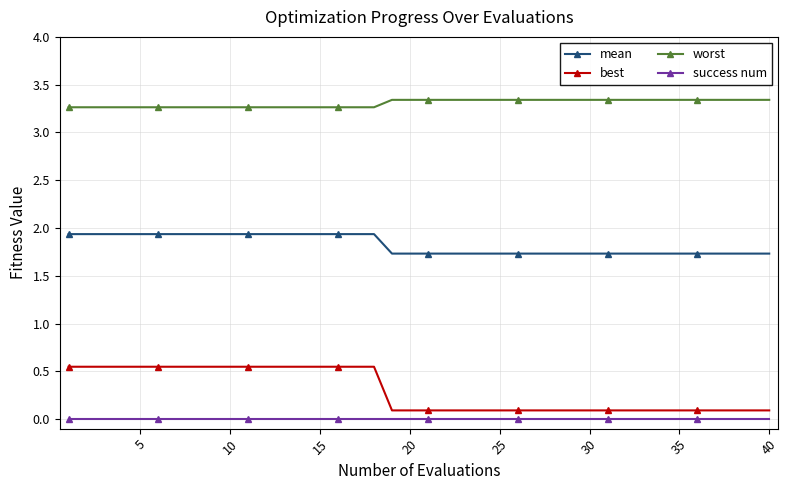

What is the value of the best point at the 33rd from the left?

0.1